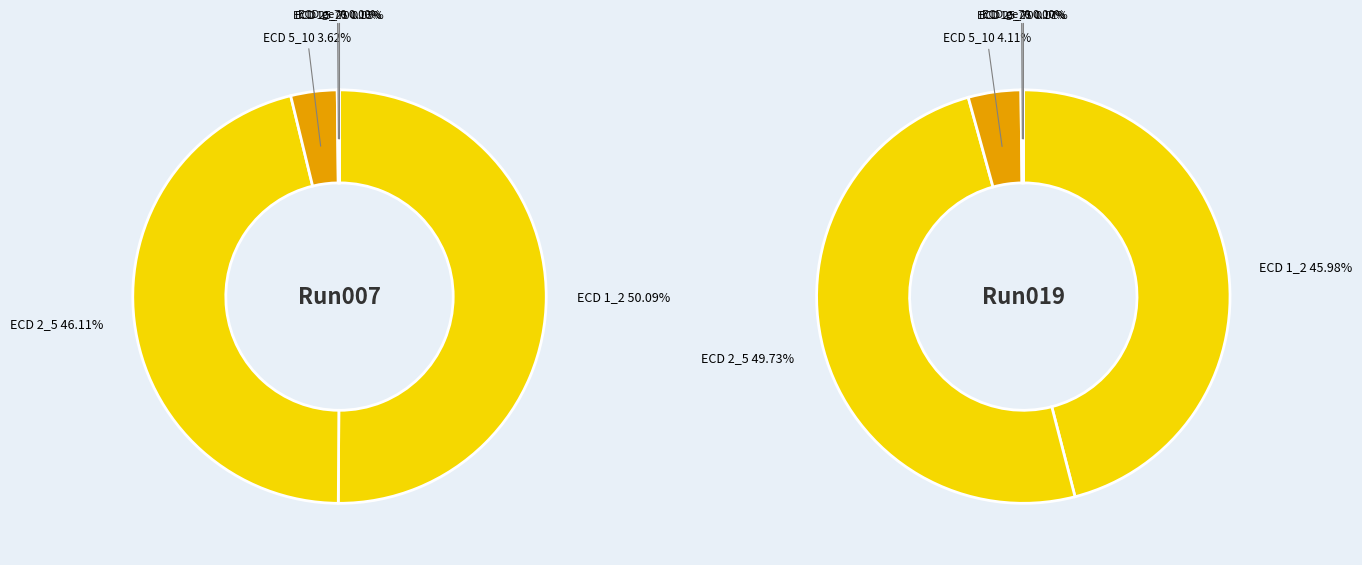

What is the total percentage of ECD 25_70 and ECD 2_5?

46.2%